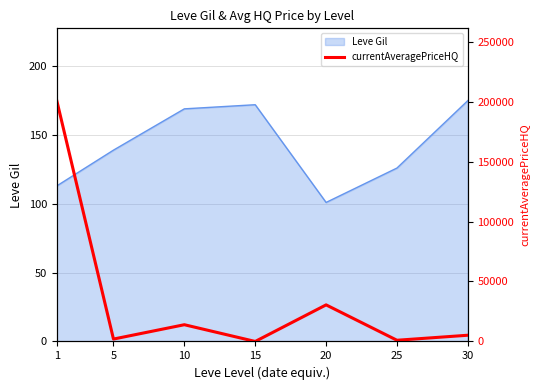

Approximately how many times larger is the value at 25 compared to 5?

0.5